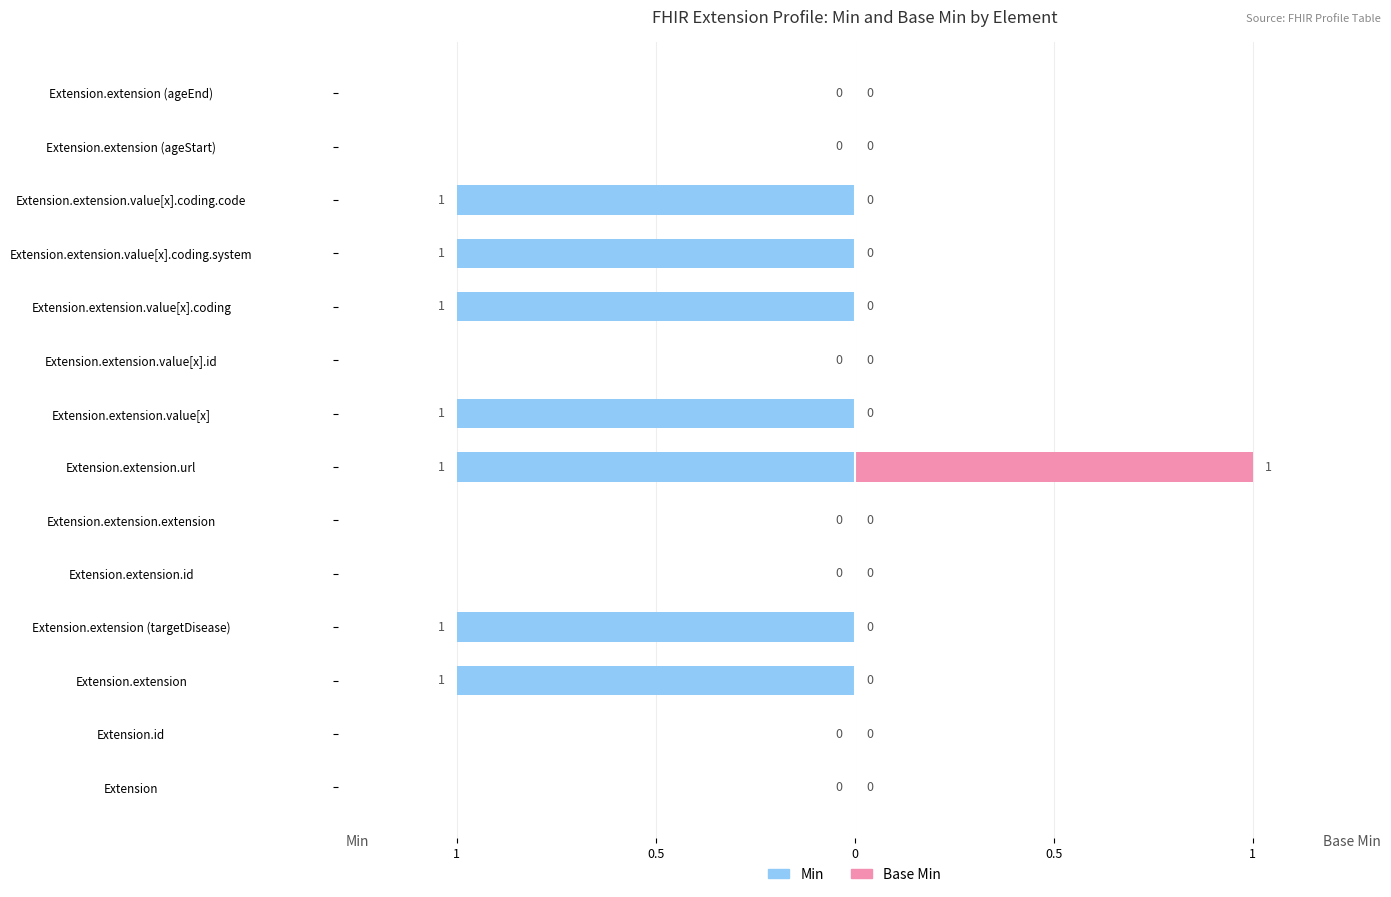

Are the bars horizontal?

Yes